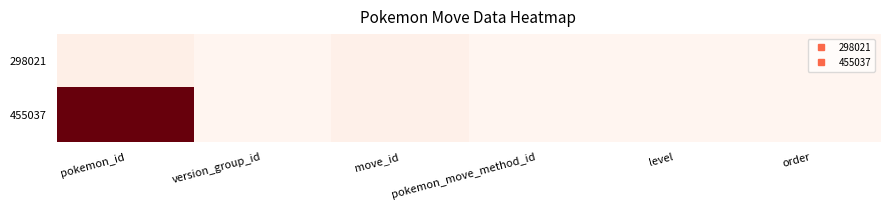

Reading left to right, transcribe all the data shown in this chart.

298021: pokemon_id=381	version_group_id=16	move_id=295	pokemon_move_method_id=1	level=24	order=1
455037: pokemon_id=10063	version_group_id=16	move_id=295	pokemon_move_method_id=1	level=24	order=1